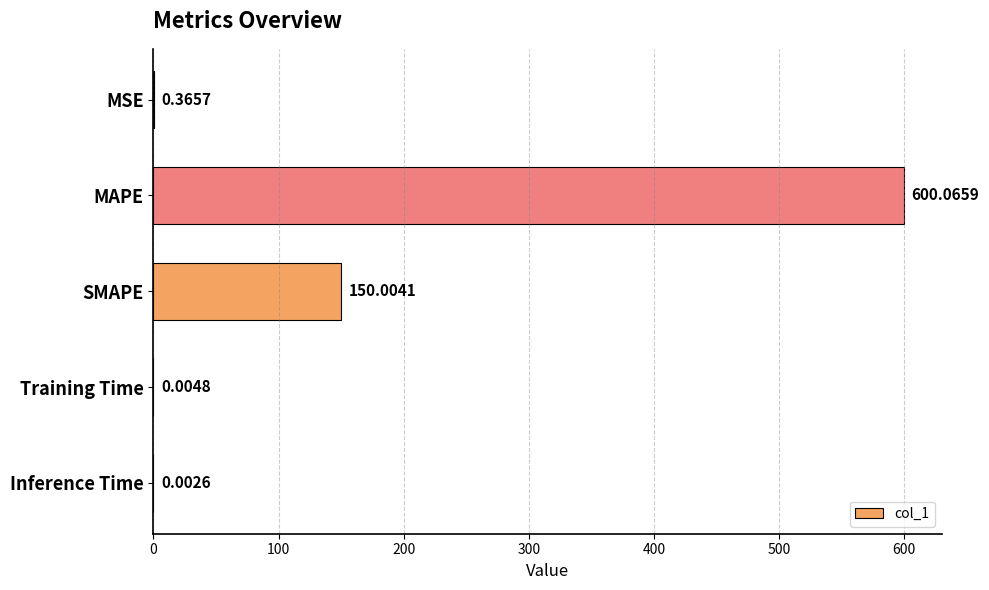

What is the maximum value shown in the chart?

600.1